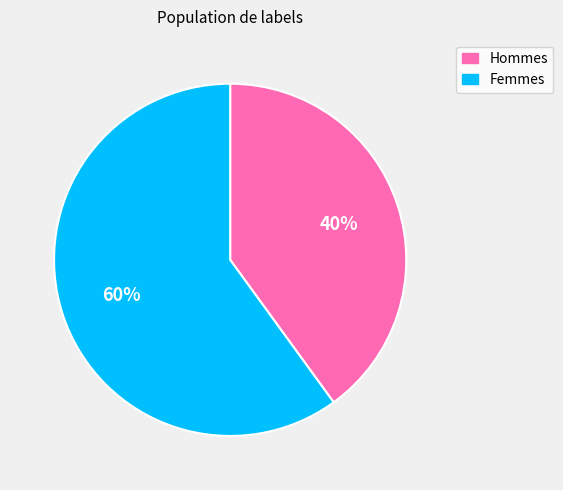

To the nearest percent, what is the average slice percentage?

50%